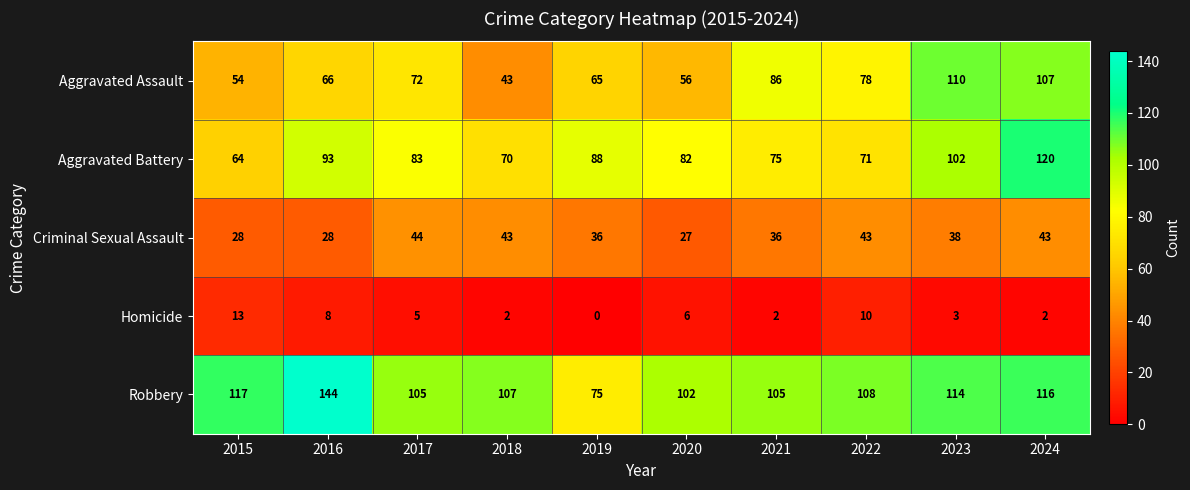

What is the difference between the maximum and minimum values in the Aggravated Assault series?

67